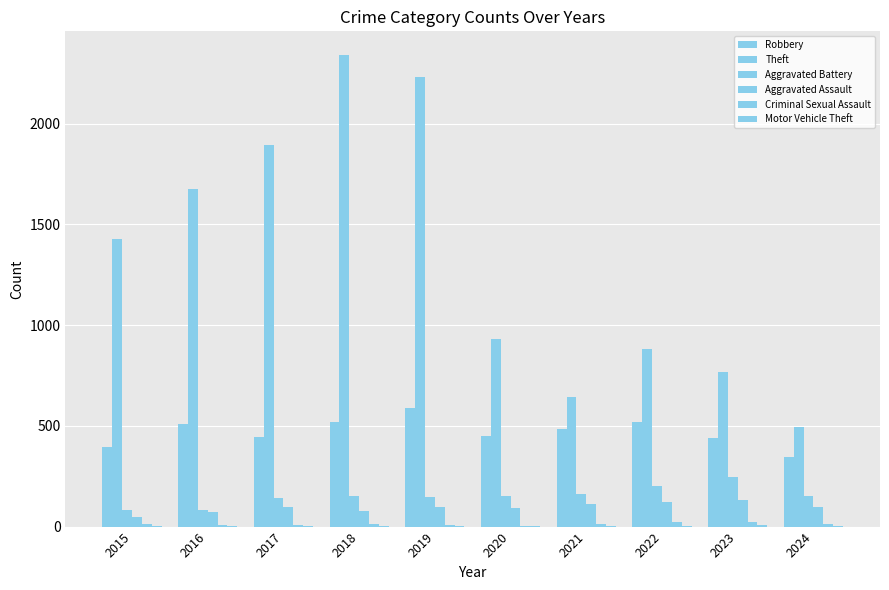

How many series are shown in this chart?

6